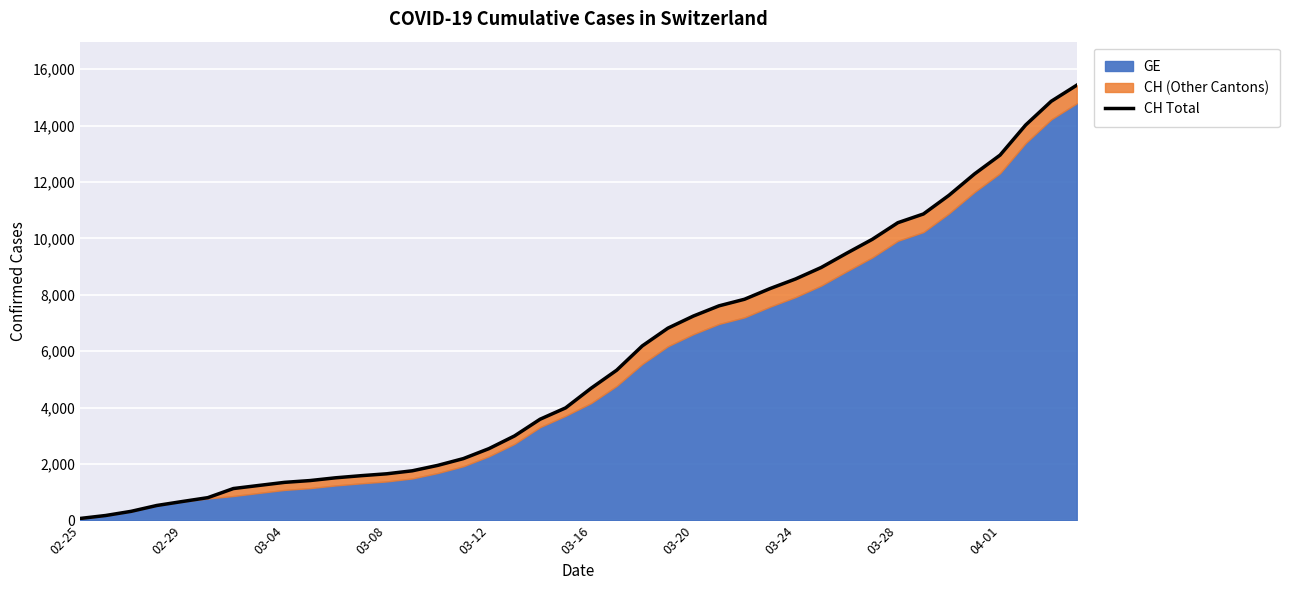

Reading left to right, transcribe all the data shown in this chart.

72	177	325	532	673	810	1133	1243	1352	1416	1514	1589	1656	1762	1955	2195	2548	2998	3590	3993	4691	5330	6190	6818	7249	7610	7844	8223	8564	8970	9477	9969	10558	10867	11529	12287	12955	14021	14862	15433